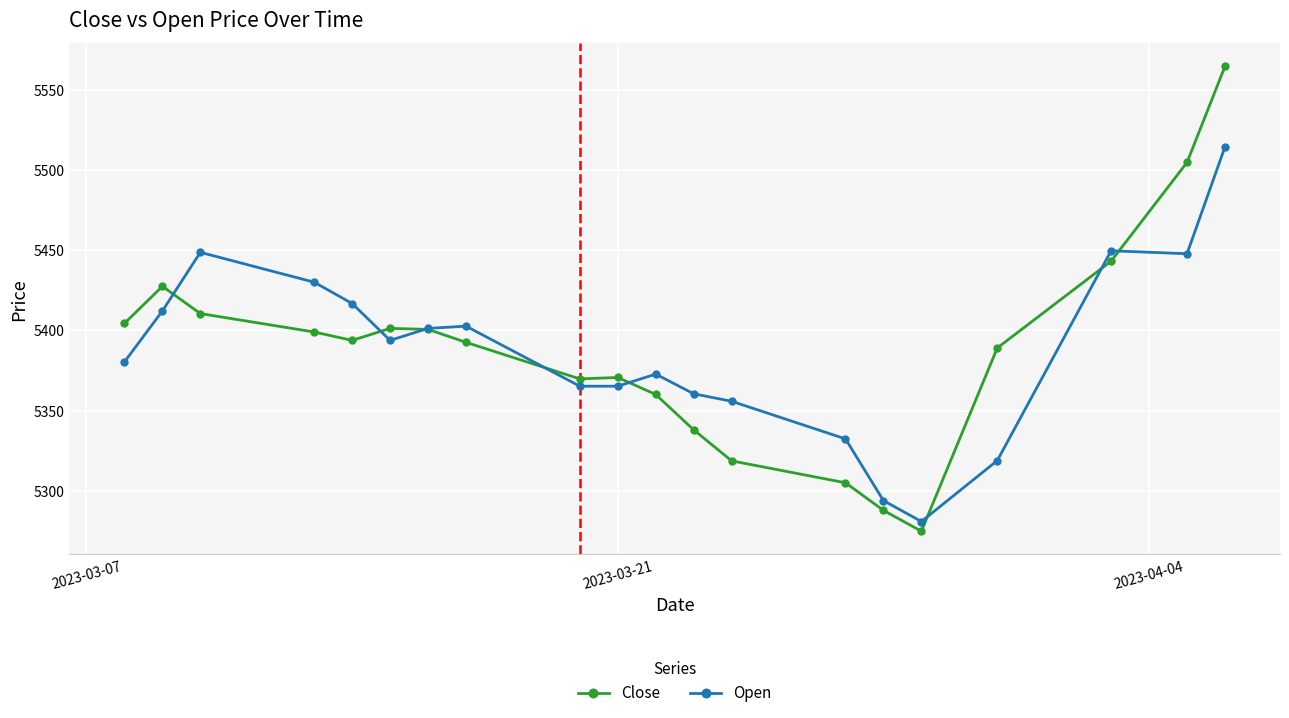

What is the value of the Open point at the 5th from the left?

5416.8